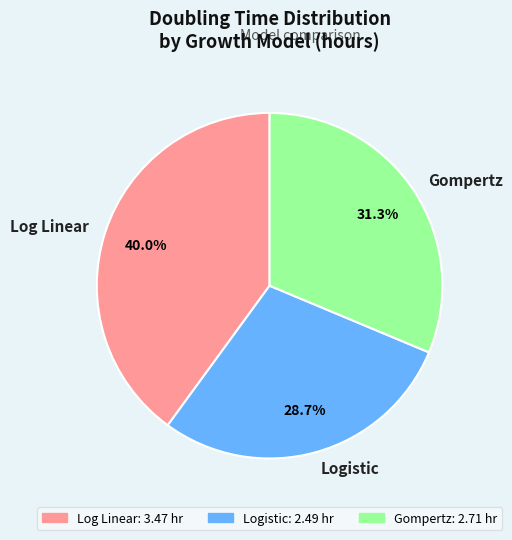

Combined, what portion of the pie is Gompertz and Log Linear?

71.3%